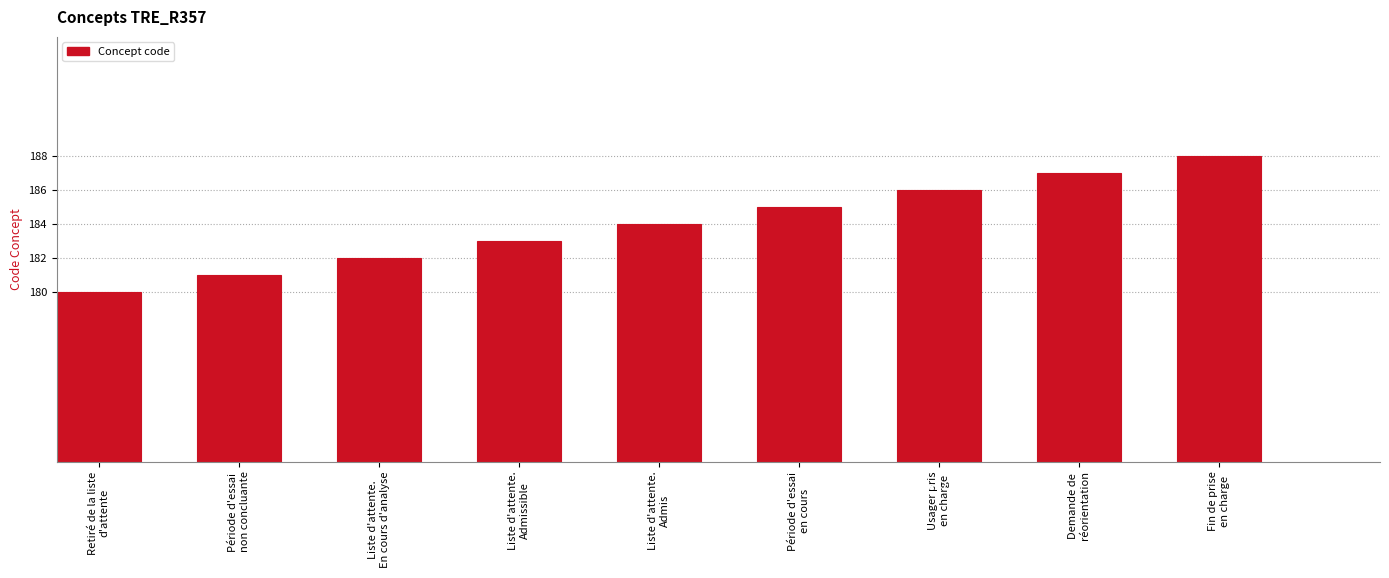

Rank the categories by value from lowest to highest.

Retiré de la liste
d'attente, Période d'essai
non concluante, Liste d'attente.
En cours d'analyse, Liste d'attente.
Admissible, Liste d'attente.
Admis, Période d'essai
en cours, Usager pris
en charge, Demande de
réorientation, Fin de prise
en charge